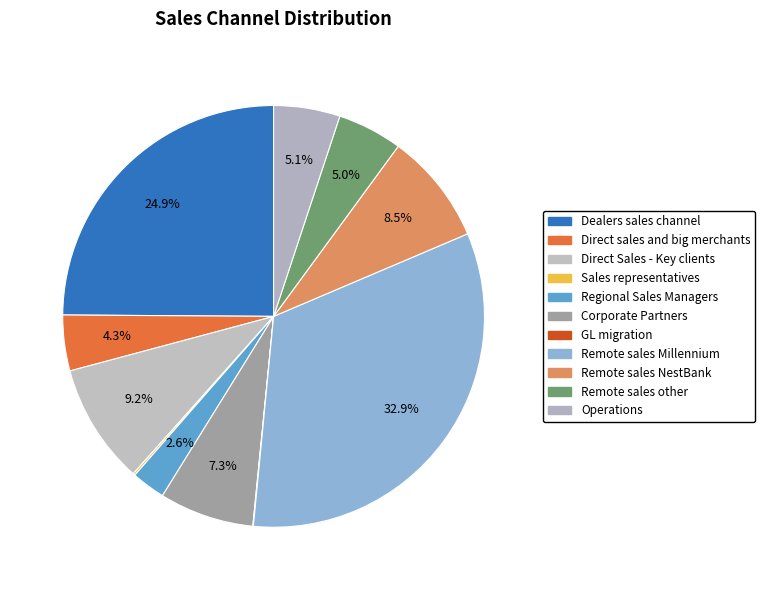

To the nearest percent, what percentage of the pie is Corporate Partners?

7%